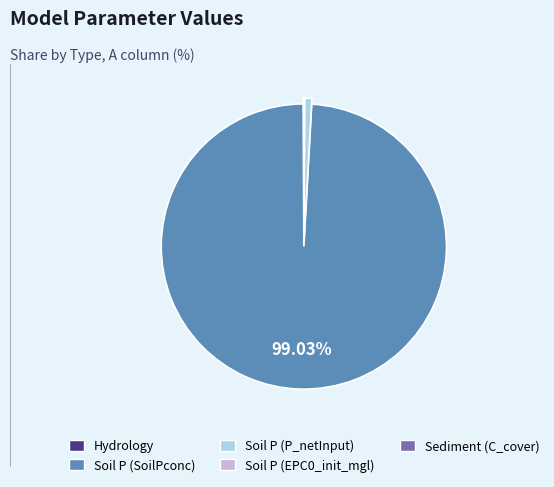

Is the sum of Soil P (P_netInput) and Soil P (SoilPconc) greater than half?

Yes